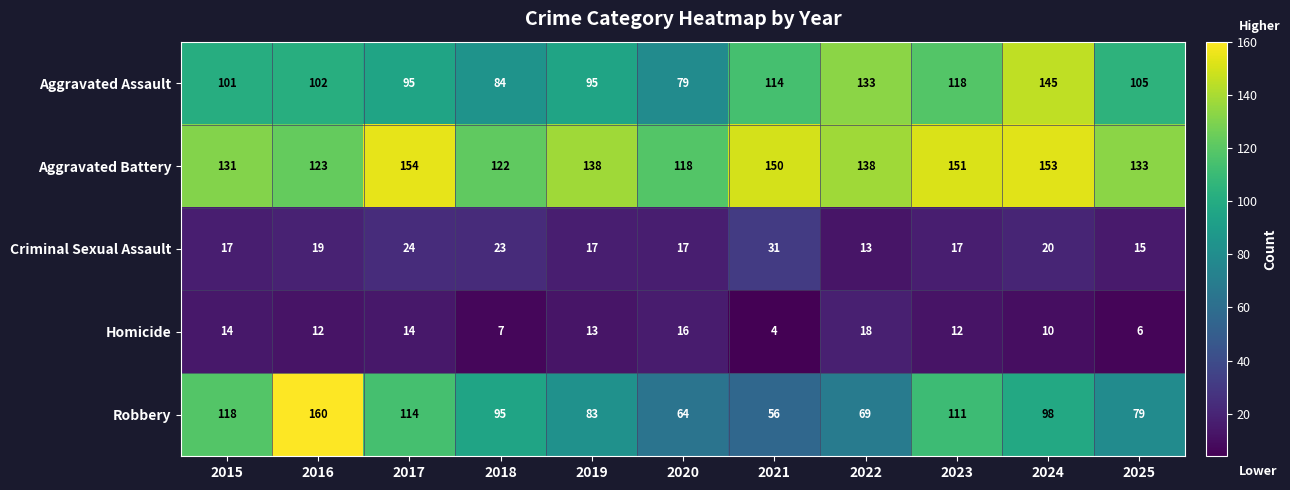

At which category is the sum across all series the highest?

2024